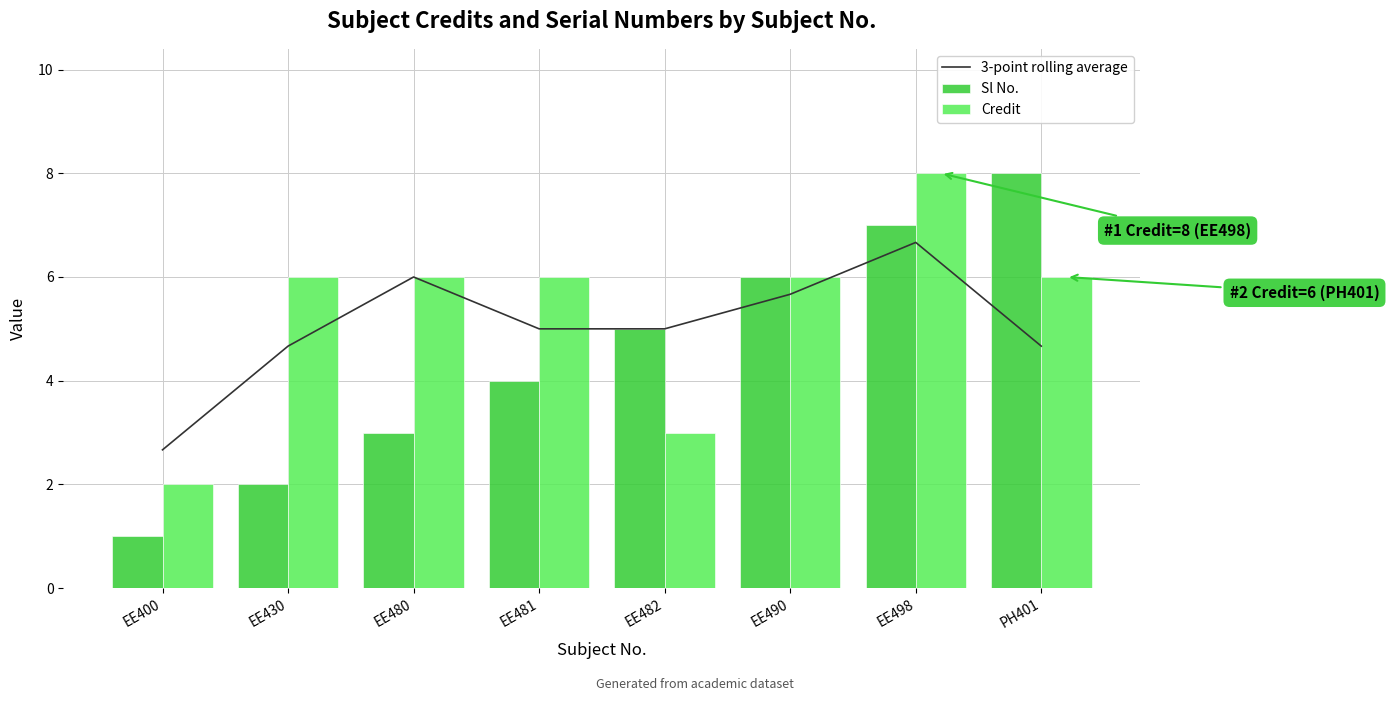

Reading right to left, extract all data points from this chart.

3-point rolling average: PH401=4.7	EE498=6.7	EE490=5.7	EE482=5.0	EE481=5.0	EE480=6.0	EE430=4.7	EE400=2.7
Sl No.: PH401=8.0	EE498=7.0	EE490=6.0	EE482=5.0	EE481=4.0	EE480=3.0	EE430=2.0	EE400=1.0
Credit: PH401=6.0	EE498=8.0	EE490=6.0	EE482=3.0	EE481=6.0	EE480=6.0	EE430=6.0	EE400=2.0